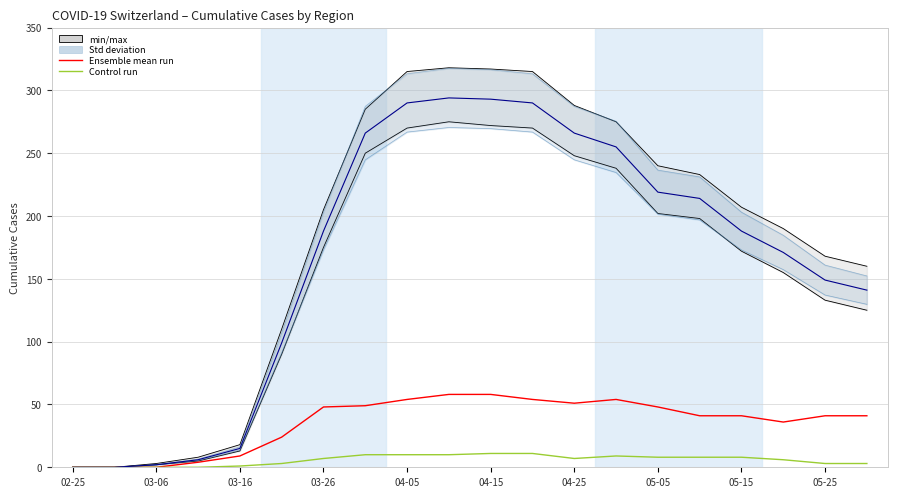

What is the difference between the maximum and minimum values in the CH total series?

294